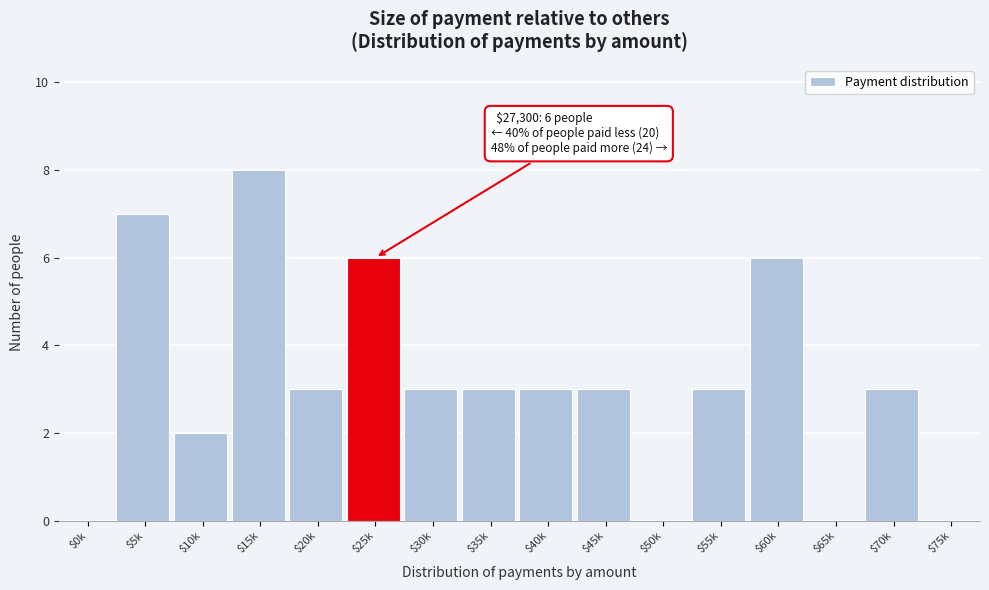

The chart shows a value of 10 at $25k. True or false?

False